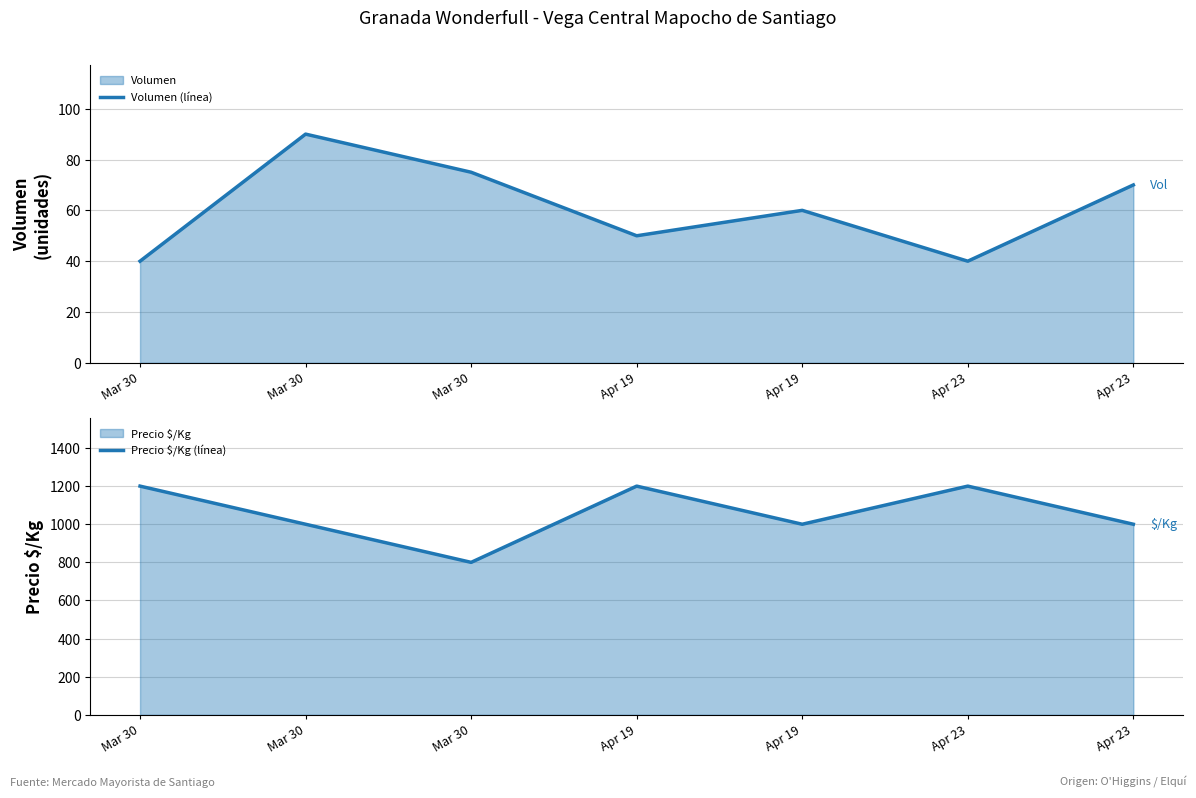

How many Precio $/Kg (línea) values are between 1000 and 1200?

6